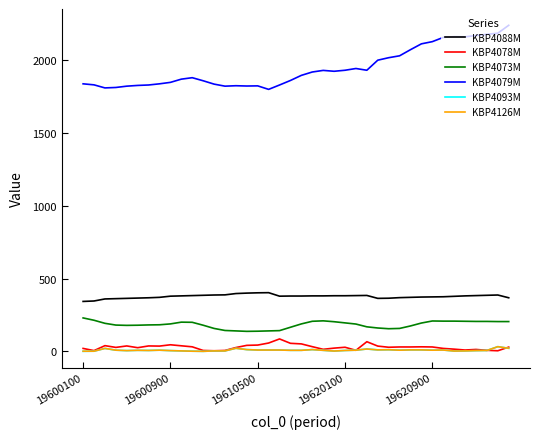

True or false: KBP4079M and KBP4093M intersect in this chart.

False